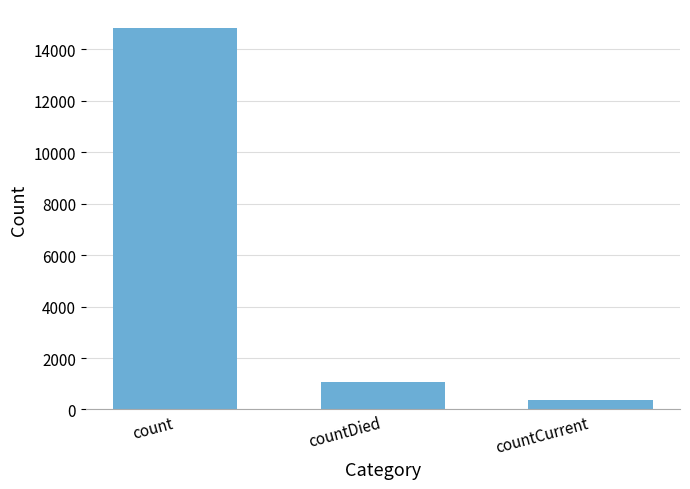

Reading left to right, what are all the values shown in this chart?

14832	1054	383